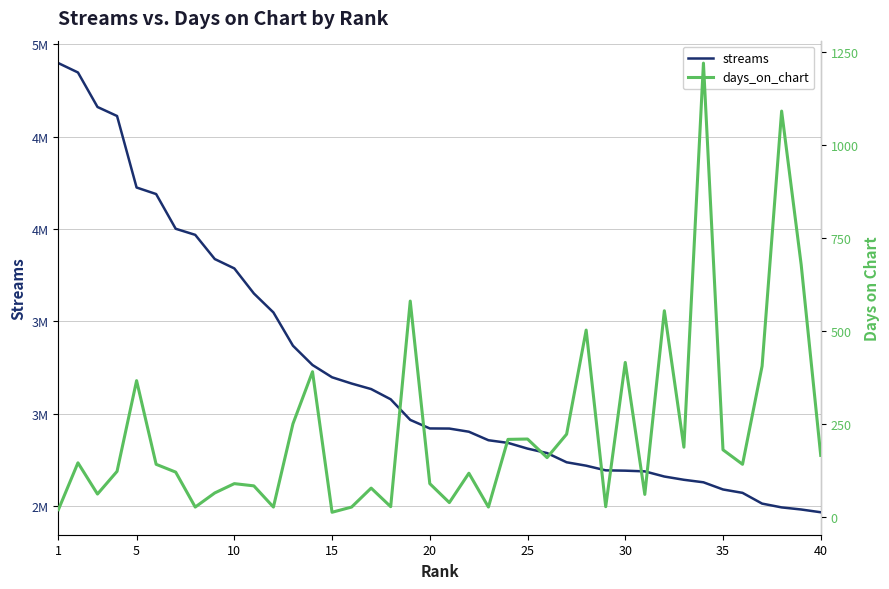

Is it true that days_on_chart equals 125 at 25?

False